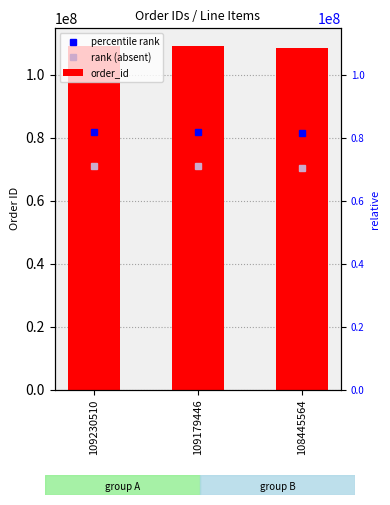

Reading left to right, what are all the values shown in this chart?

109230510=109230510	109179446=109179446	108445564=108445564